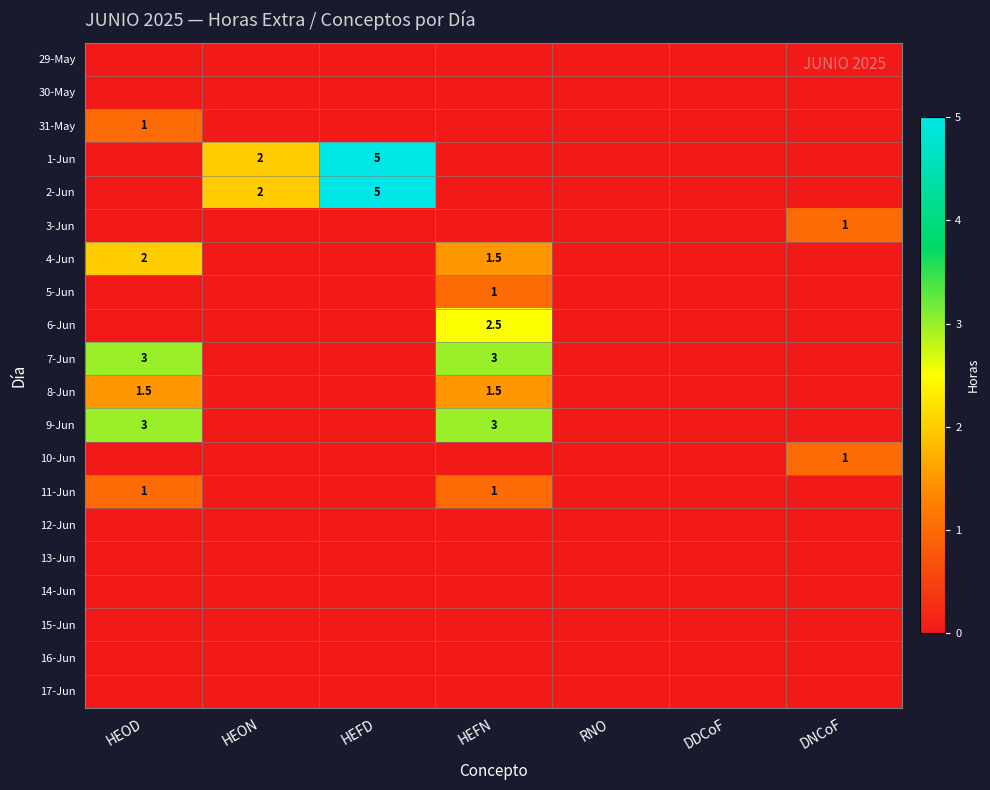

The value of 1-Jun at HEON is 2.7. True or false?

False